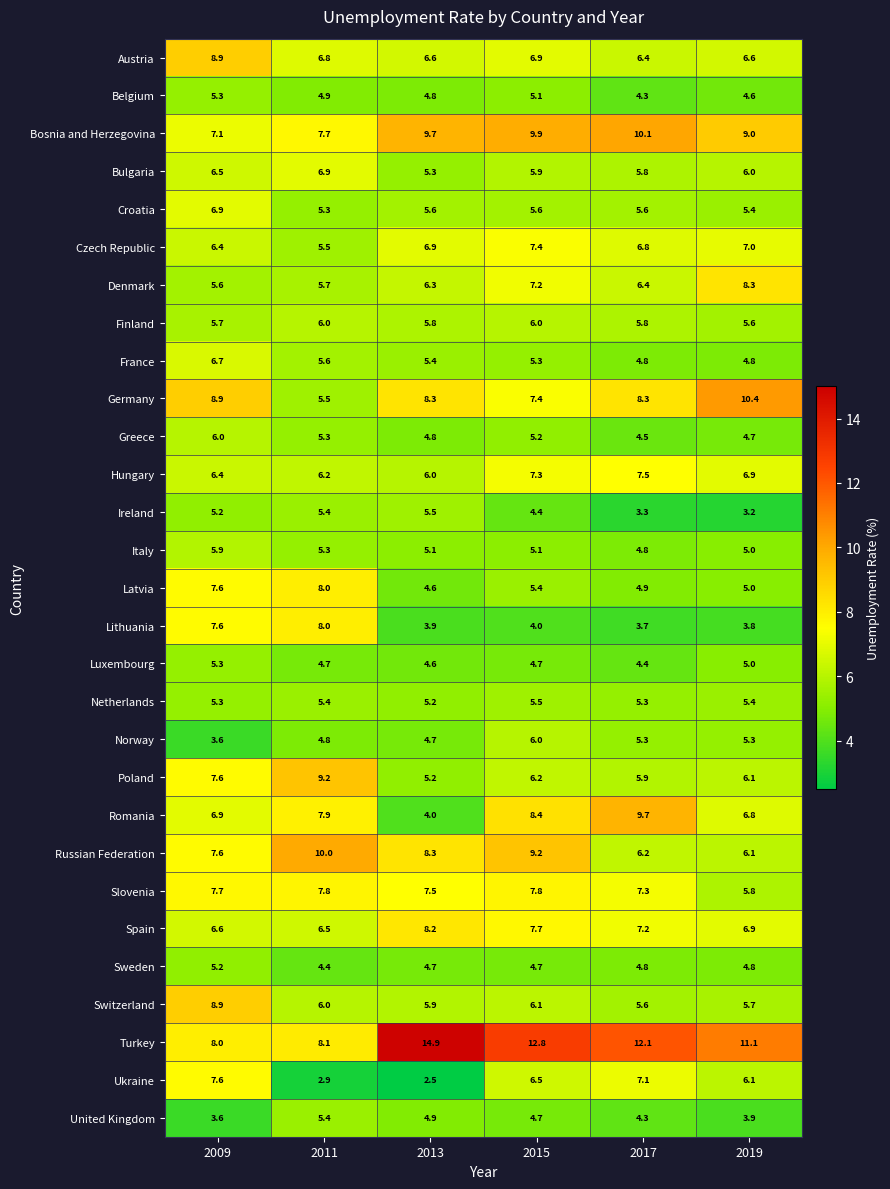

What is the sum of all Poland values?

40.2